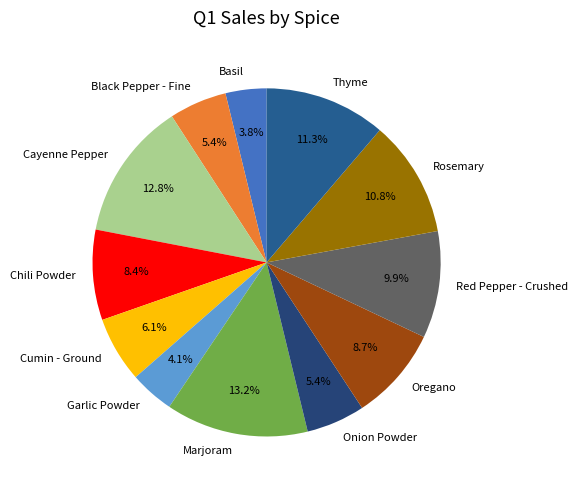

Combined, do Marjoram and Red Pepper - Crushed account for over 50%?

No